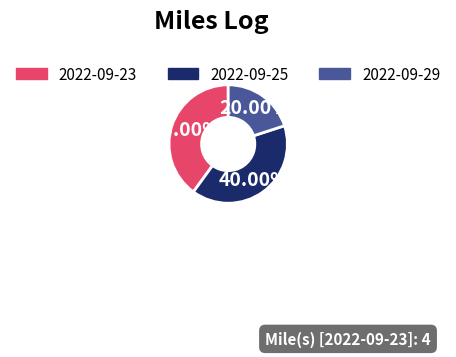

Does any single category account for the majority?

No